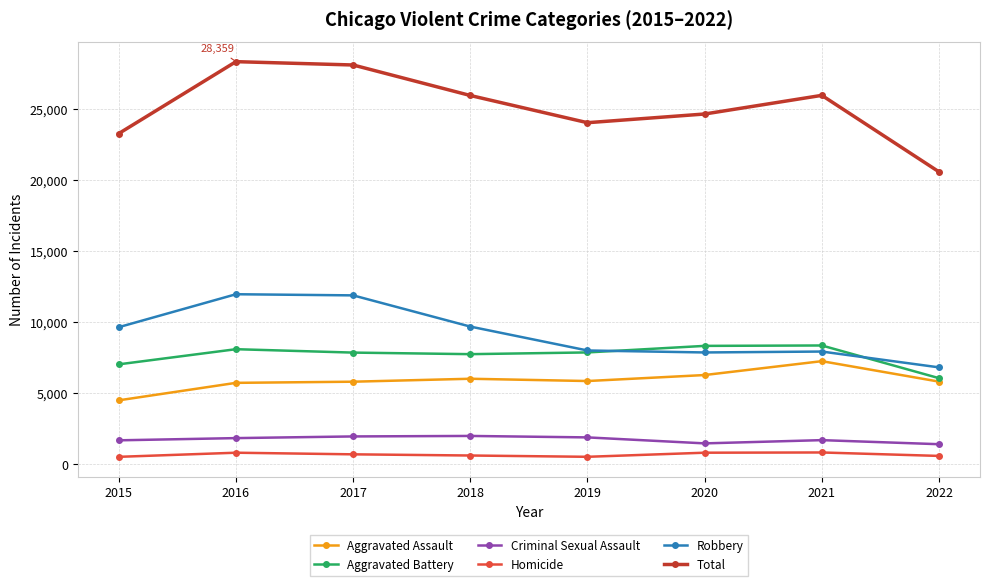

Is it true that Aggravated Assault equals 4480 at 2015?

True